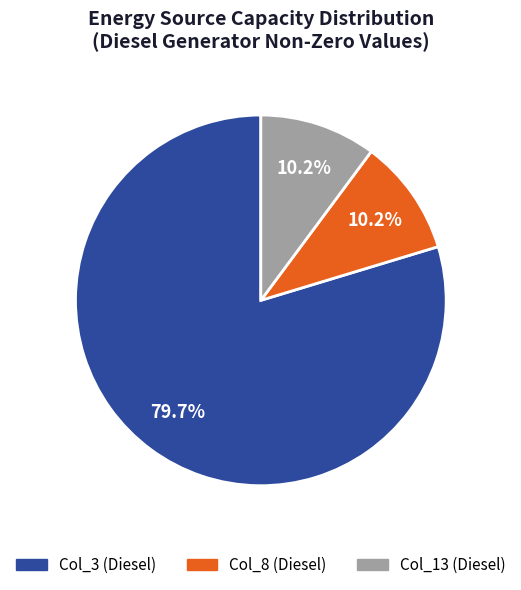

Count the number of slices in the pie.

3